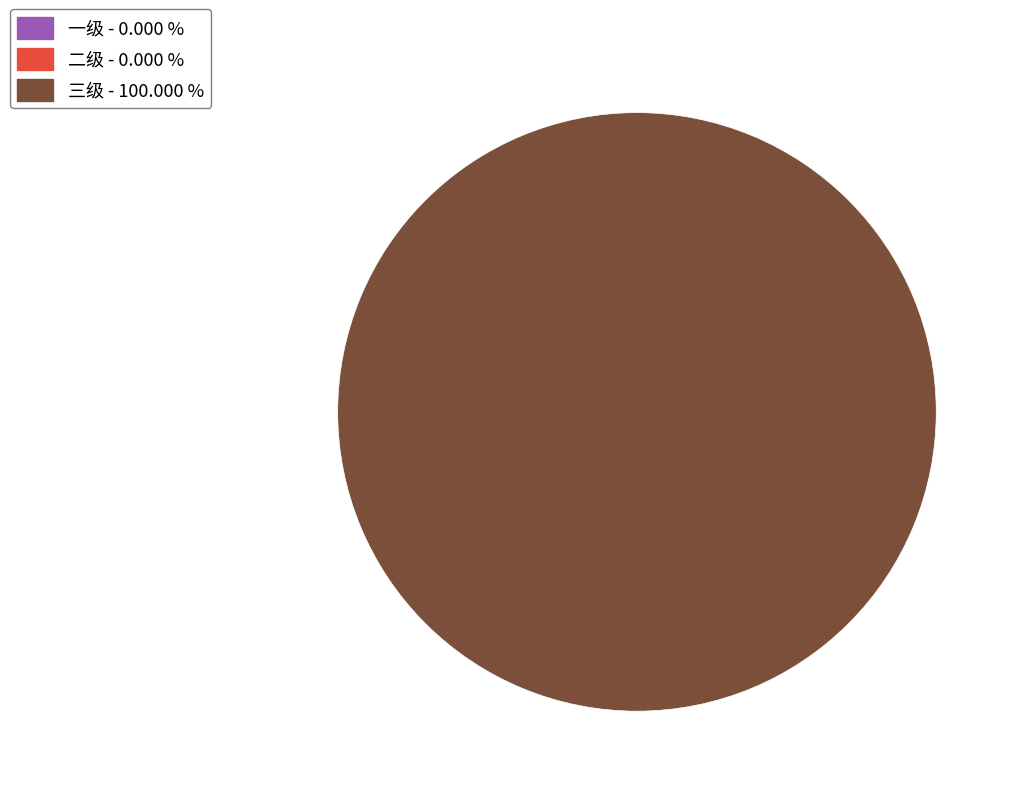

What percentage is NOT represented by 一级?

100.0%